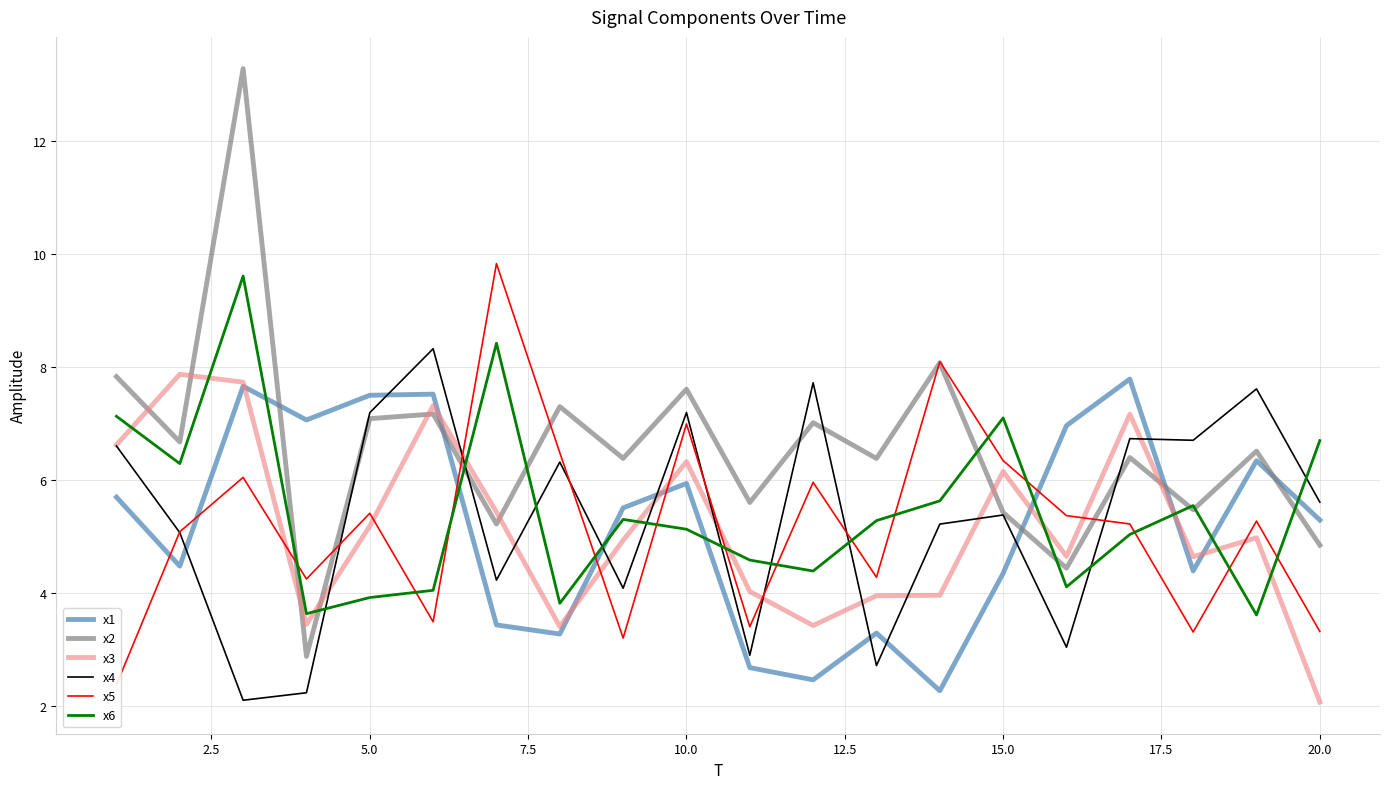

At how many categories does at least one series exceed 10?

1